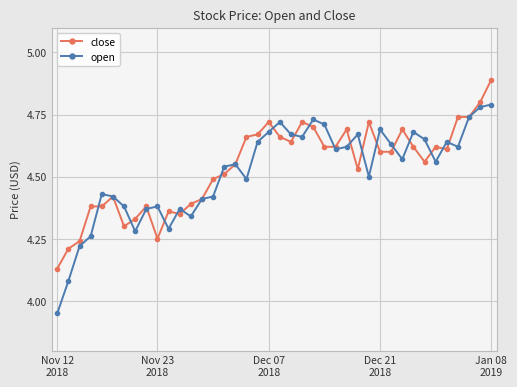

Which series has the widest spread of values?

open